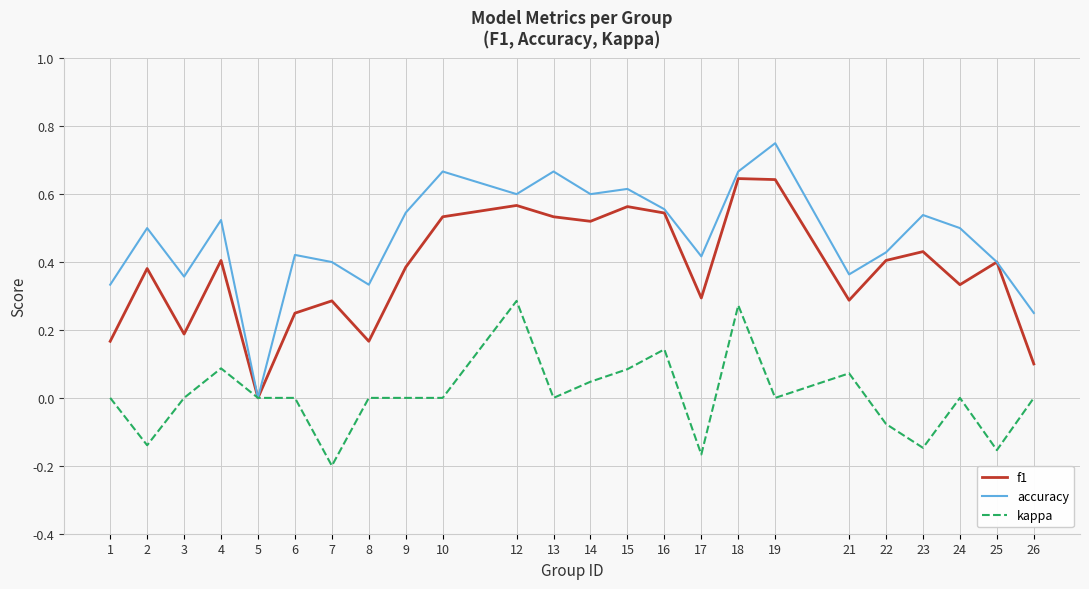

Which series has the largest total across all categories?

accuracy